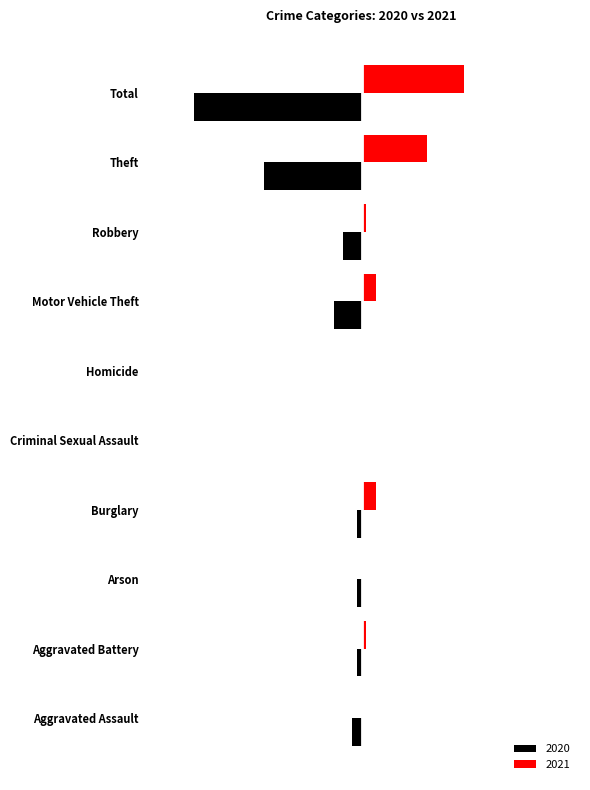

What is the label of the 2nd bar from the left?

Aggravated Battery